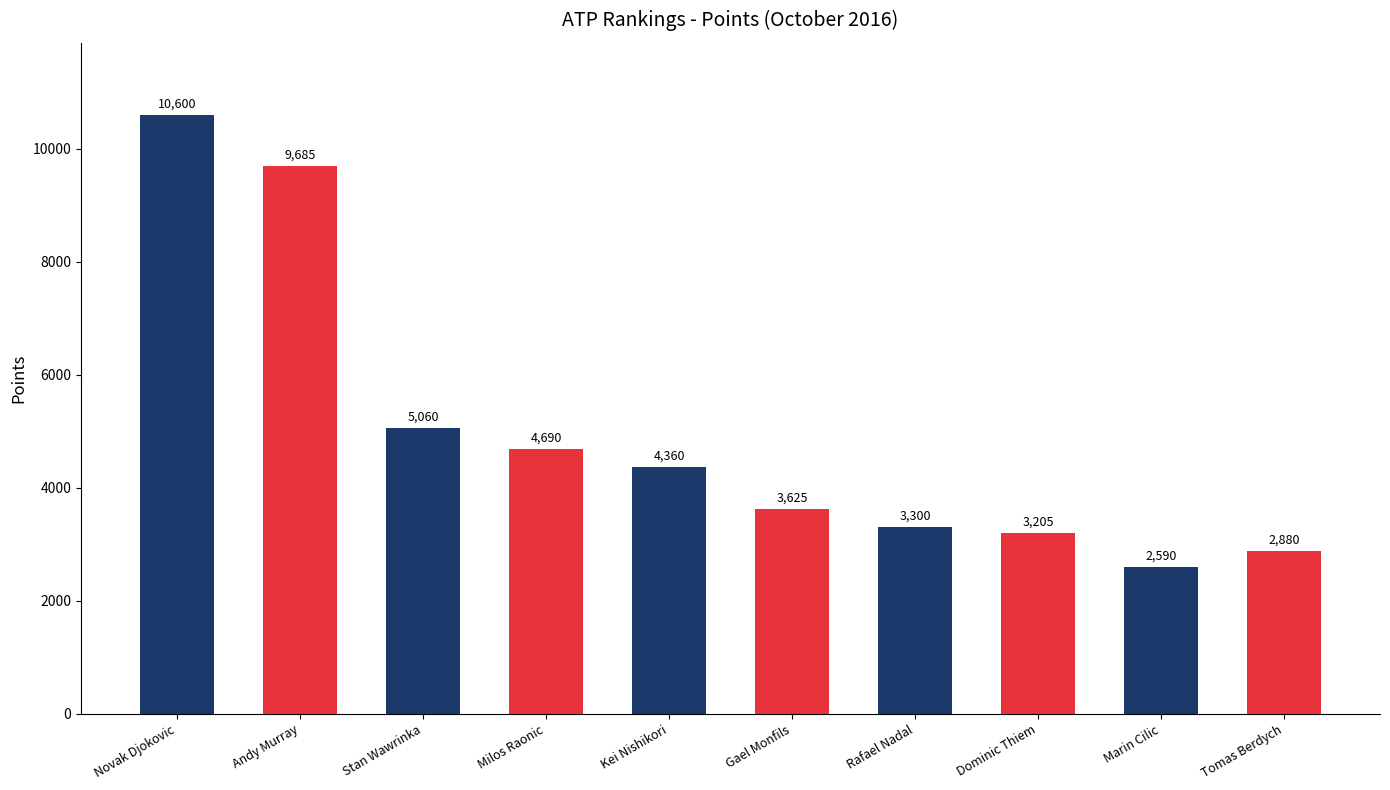

What is the difference between the maximum and minimum values?

8010